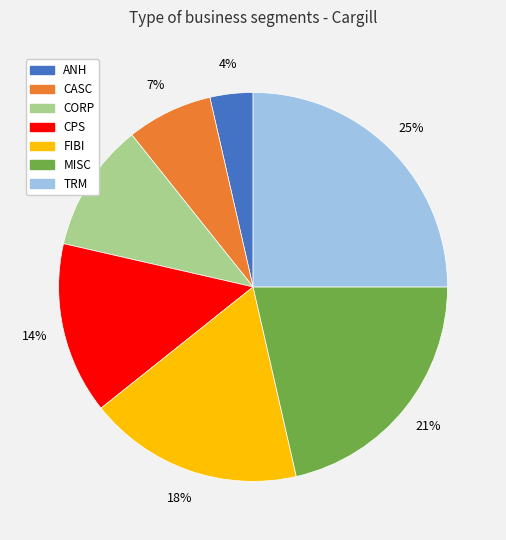

The TRM slice represents 17% of the pie. True or false?

False